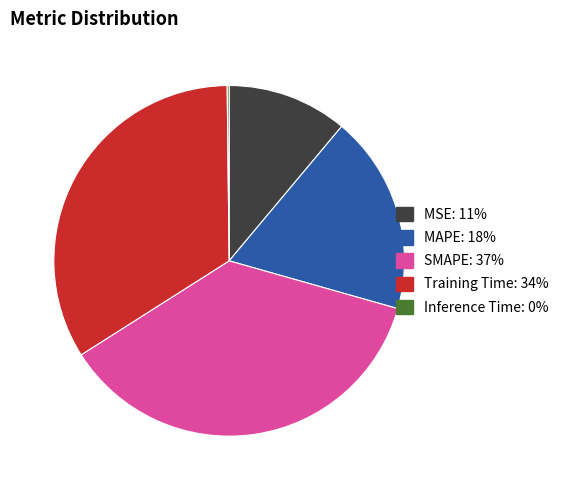

True or false: MSE accounts for 11% of the total.

True